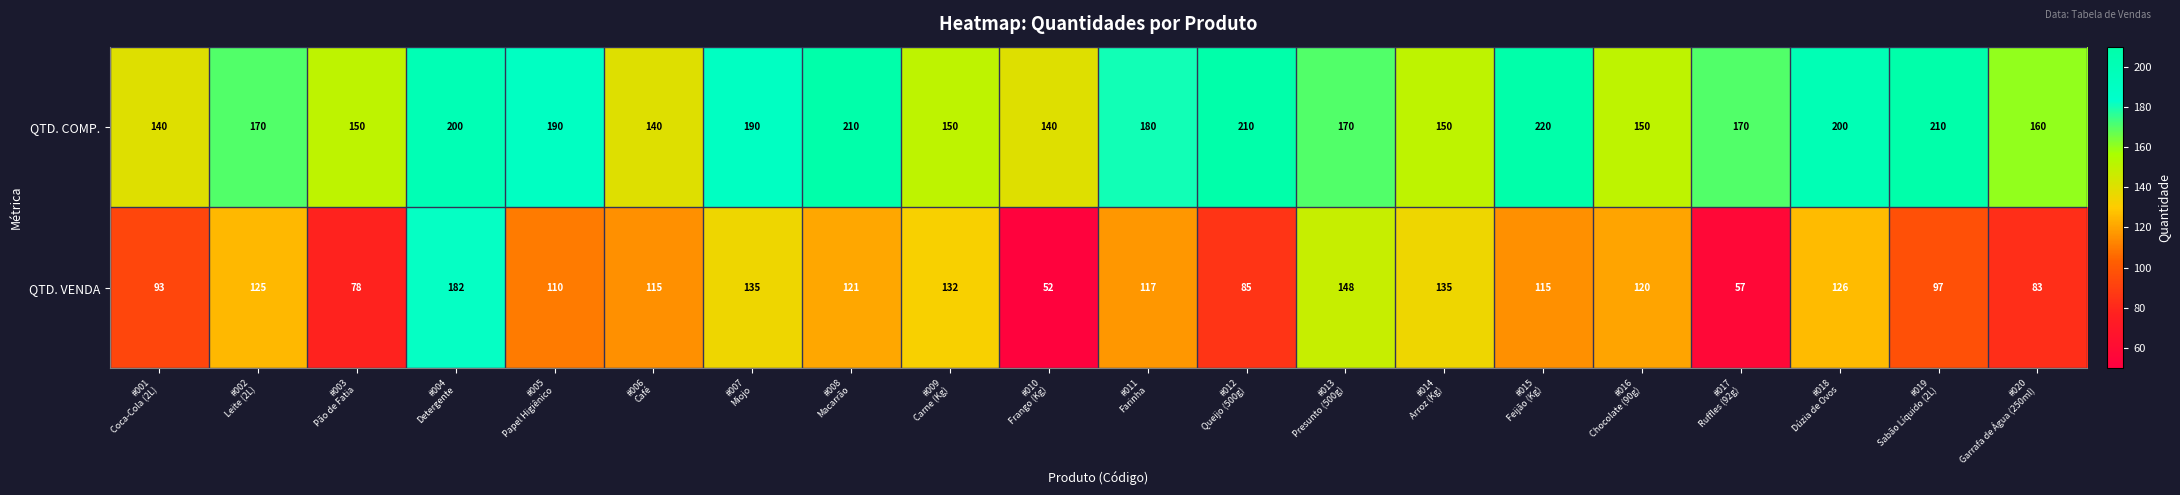

List the series in order of their peak value, highest first.

QTD. COMP., QTD. VENDA